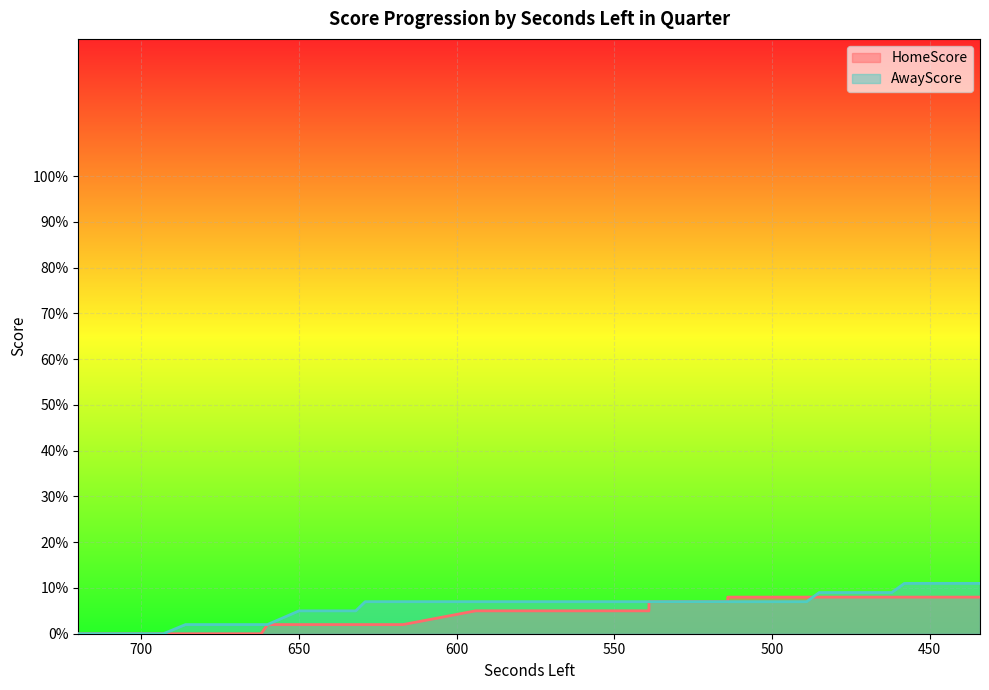

Where do HomeScore and AwayScore first cross each other?

489 and 485